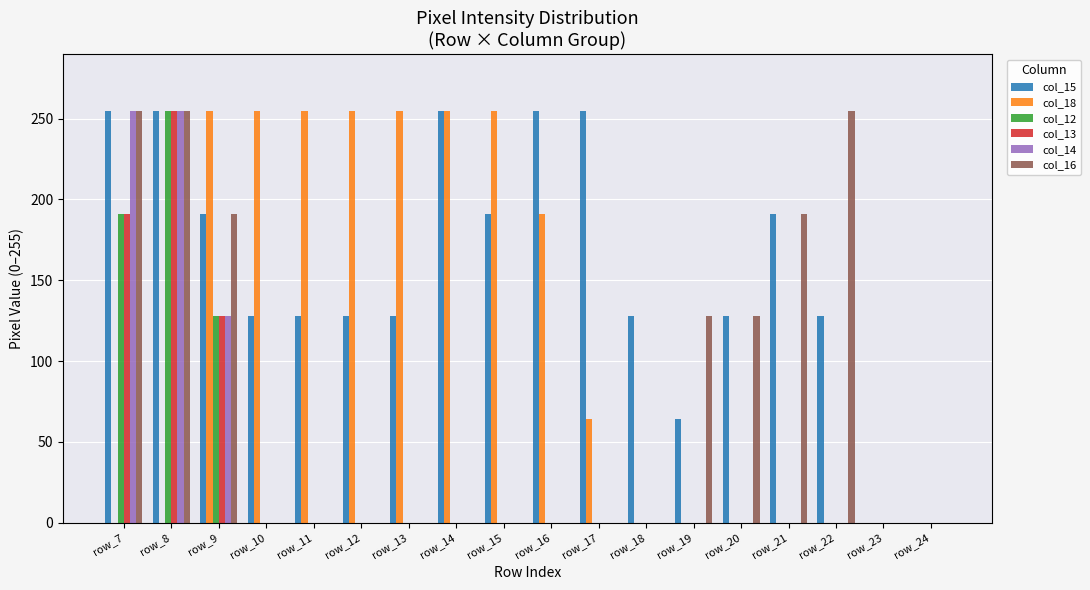

What are all the series names shown in the legend?

col_15, col_18, col_12, col_13, col_14, col_16